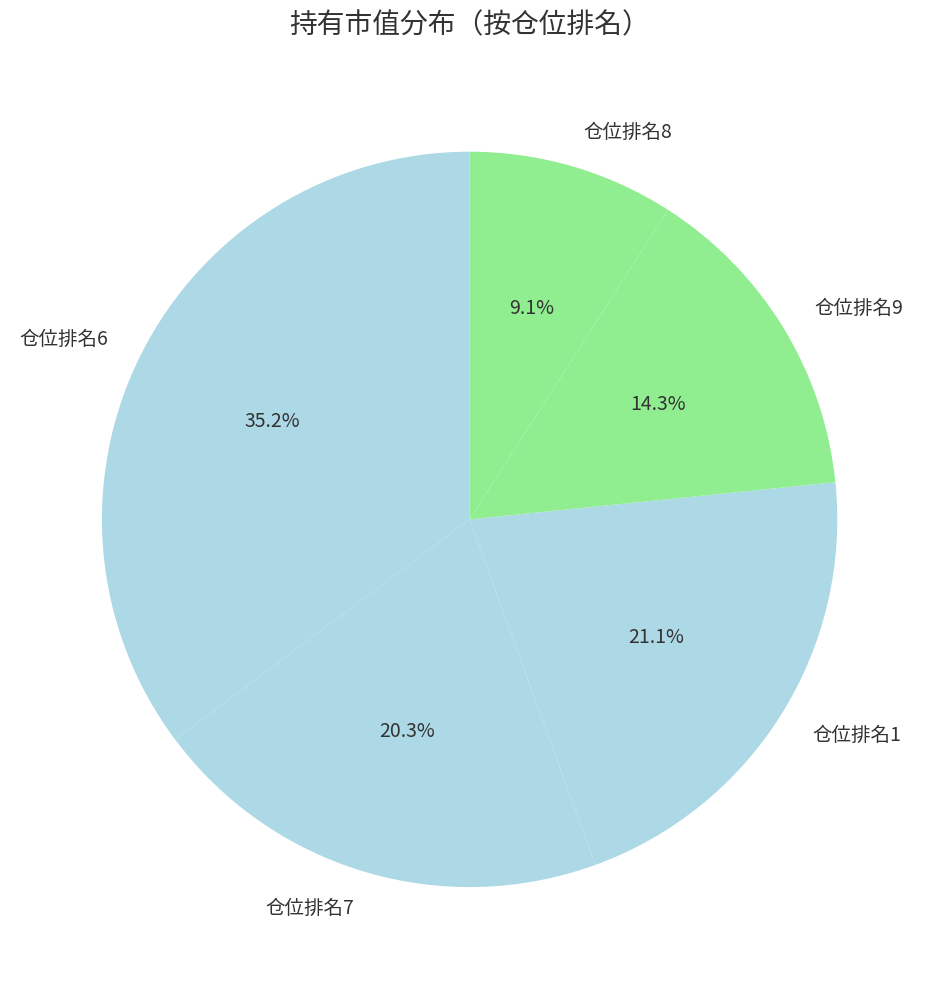

Does any single category account for the majority?

No